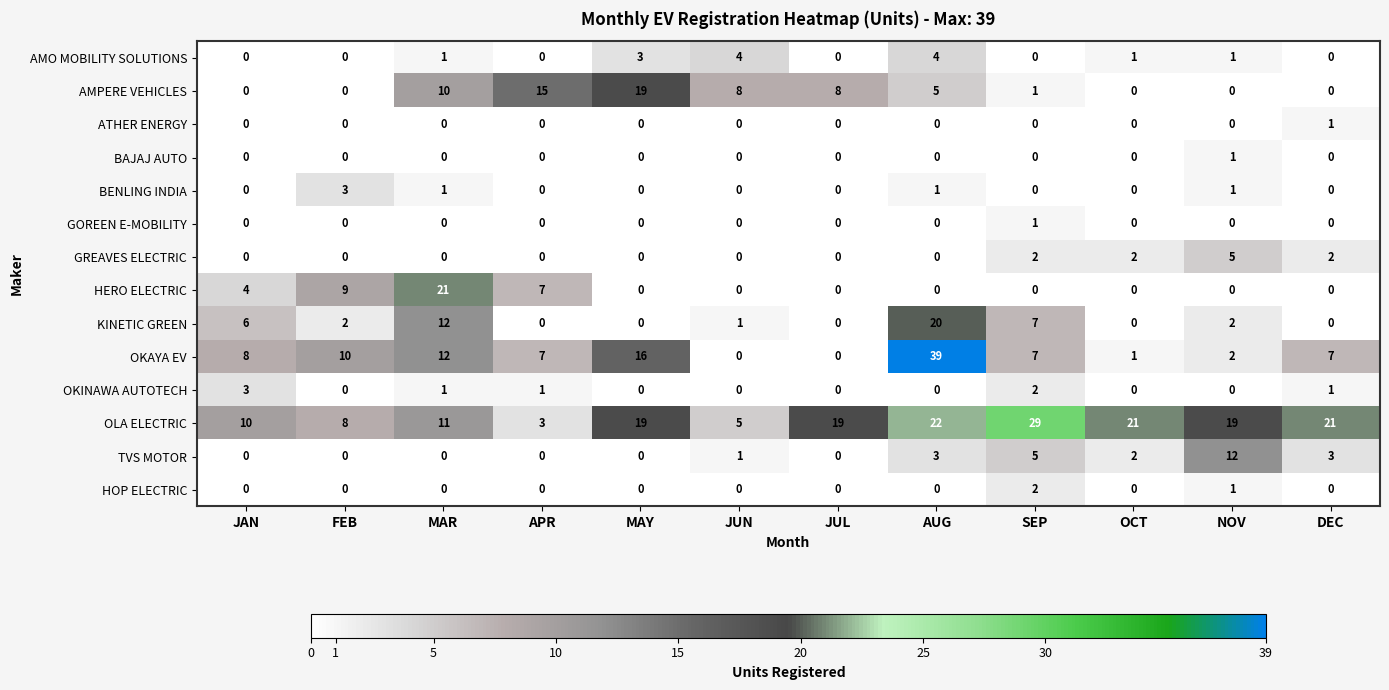

The OLA ELECTRIC series shows 3 at JAN. True or false?

False